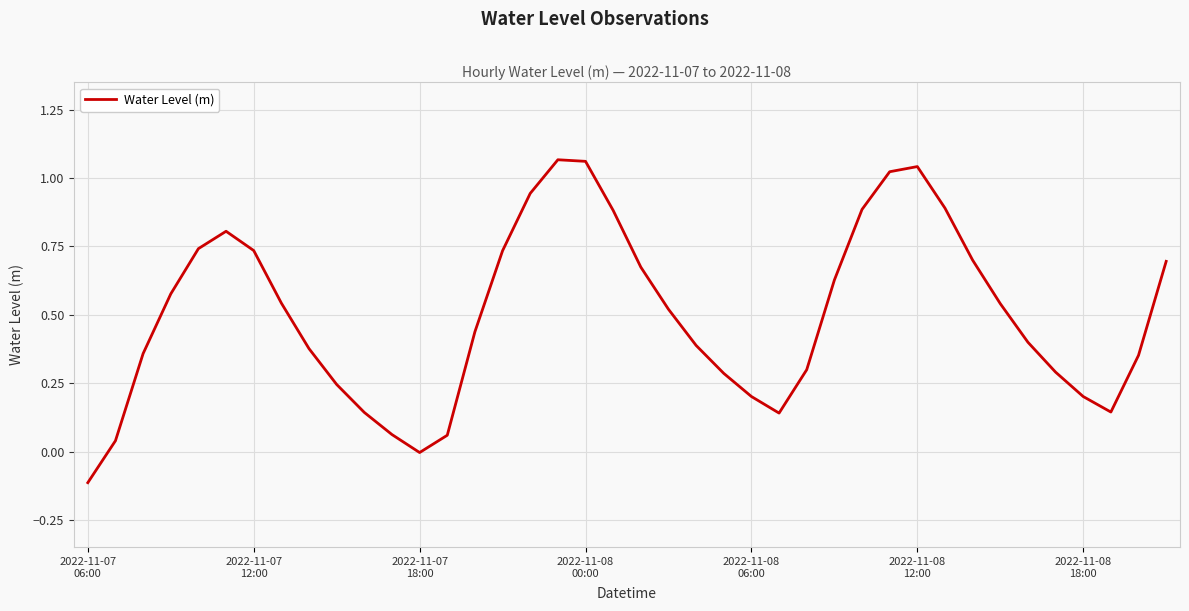

What is the difference between the maximum and minimum values?

1.2